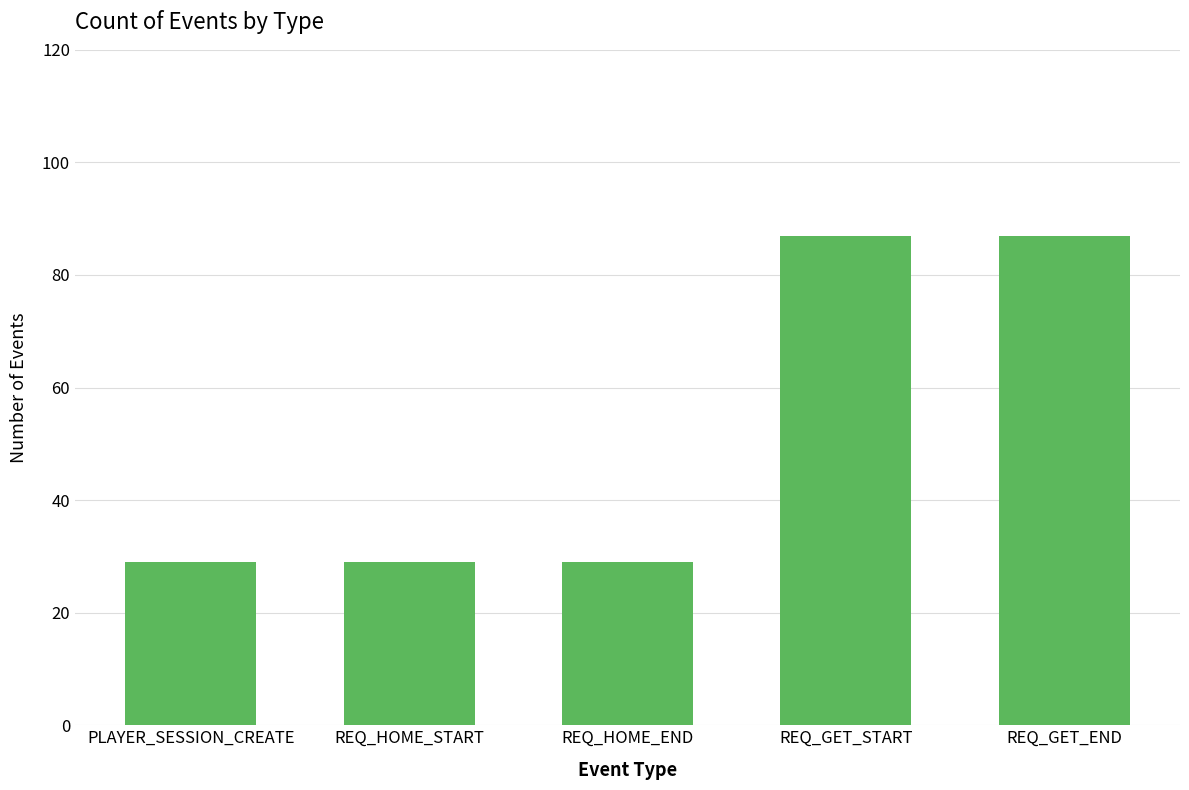

Reading left to right, what are all the values shown in this chart?

29	29	29	87	87